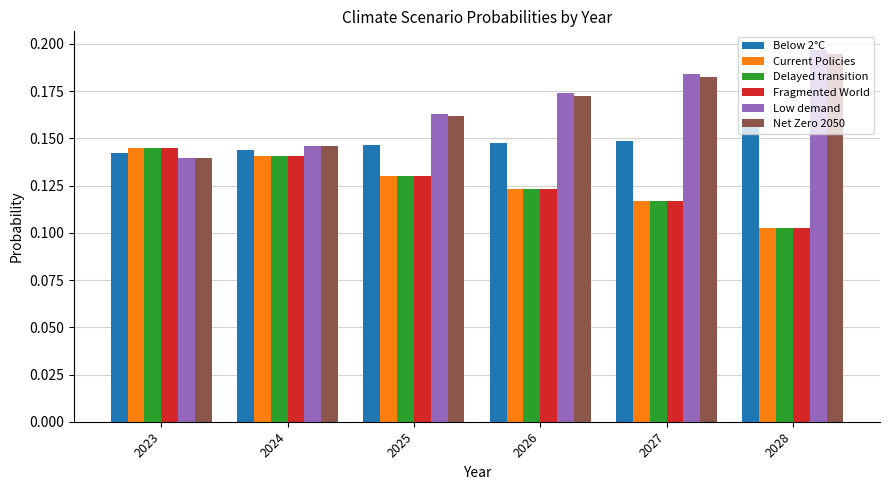

The value of Net Zero 2050 at 2023 is 0.2. True or false?

False